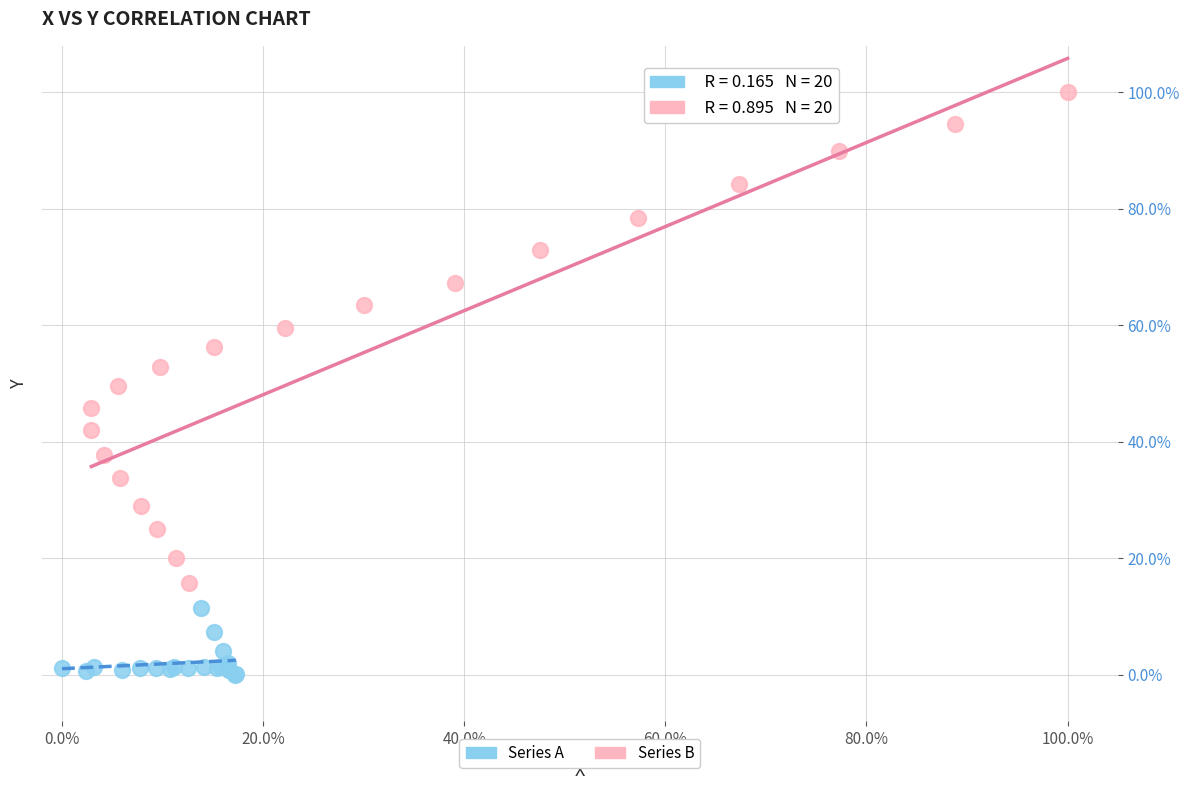

What are all the series names shown in the legend?

Series A, Series B